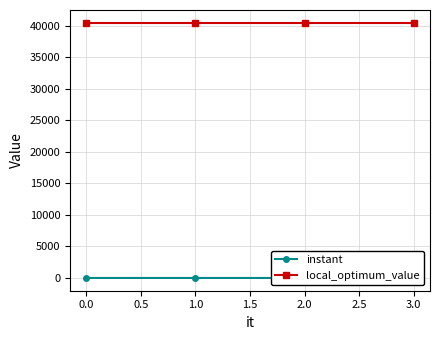

At how many categories does at least one series exceed 27435?

4